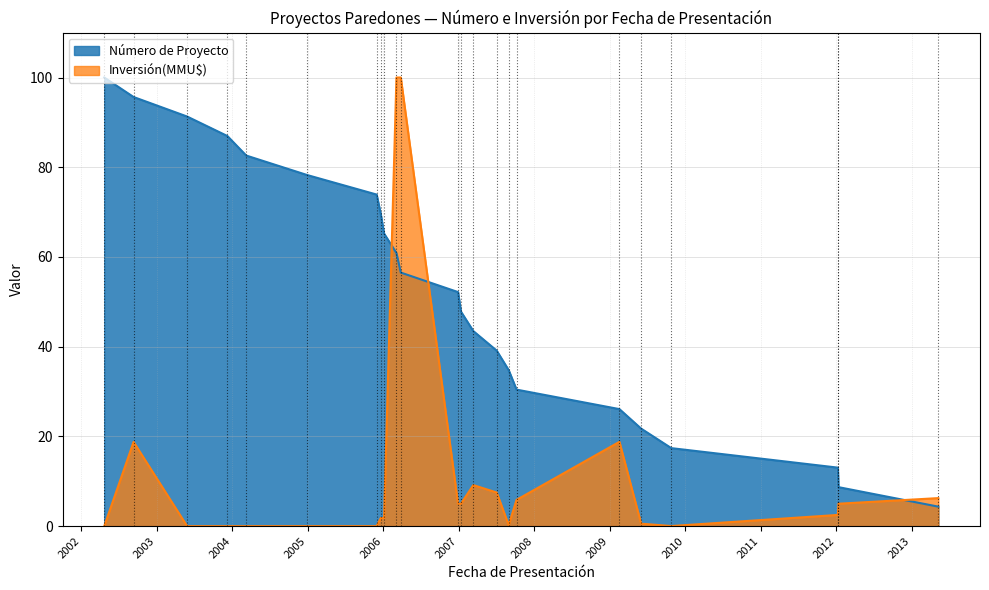

Count the number of data series in this chart.

2